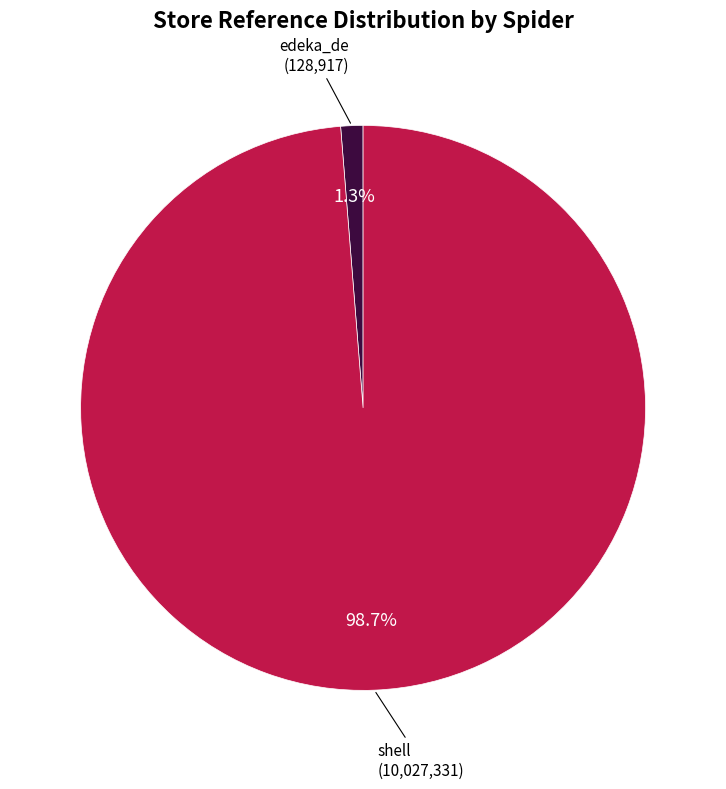

Is there a majority slice in this chart?

Yes